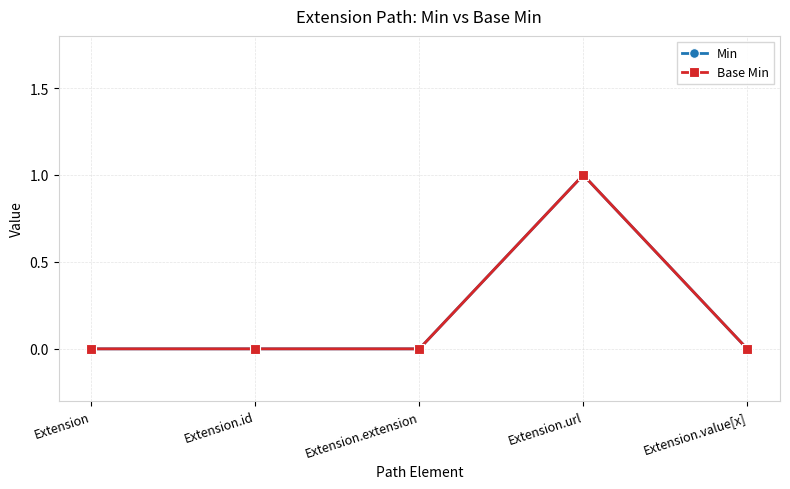

True or false: Base Min and Min intersect in this chart.

False